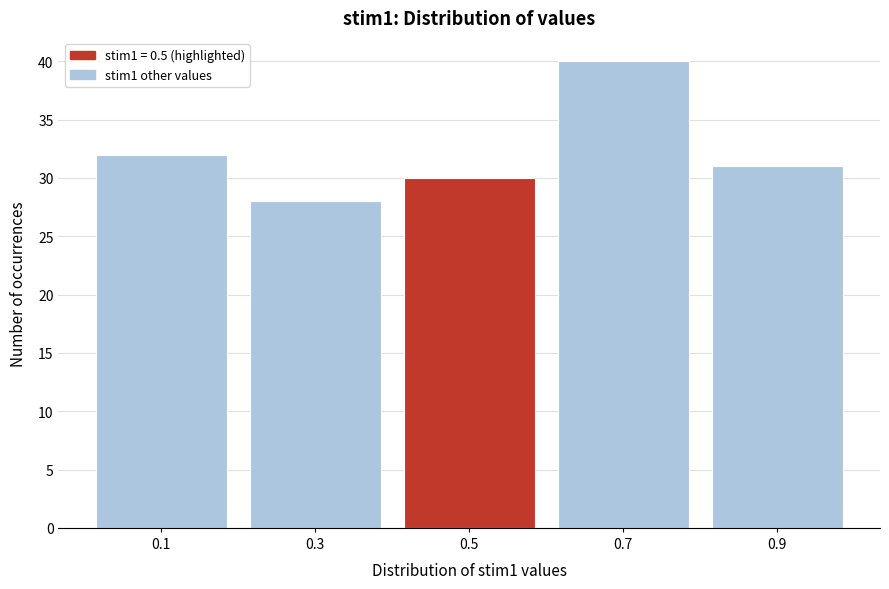

What is the height of the bar covering 0.0 to 0.2 on the x-axis? The values are not printed on the chart, so give them approximately, as read against the axis.

32